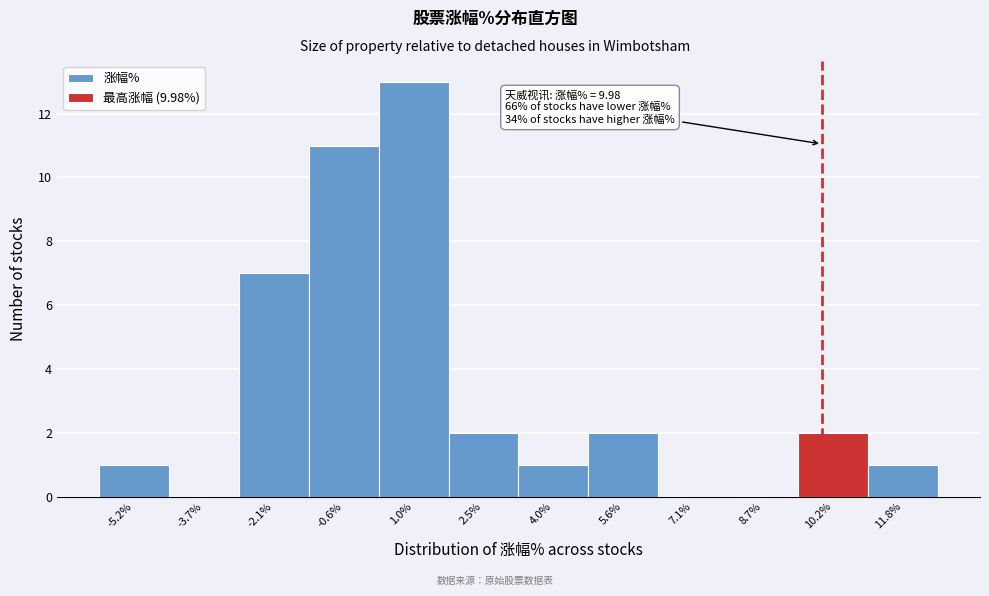

Over which range of the x-axis is the bar tallest?

0.2 to 1.8